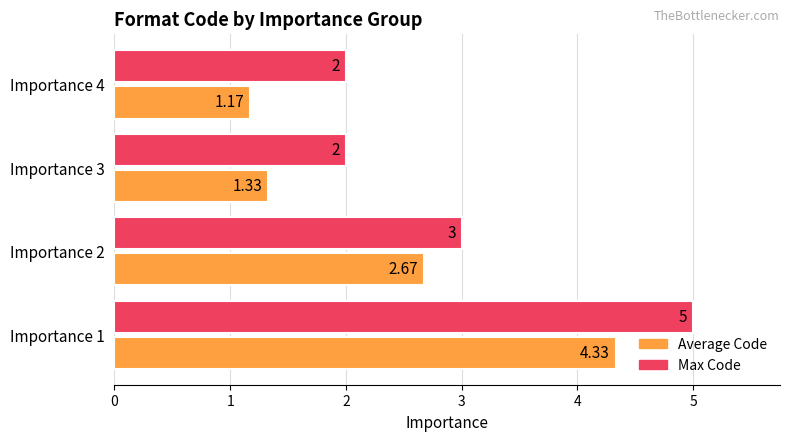

Which series has the largest total across all categories?

Max Code